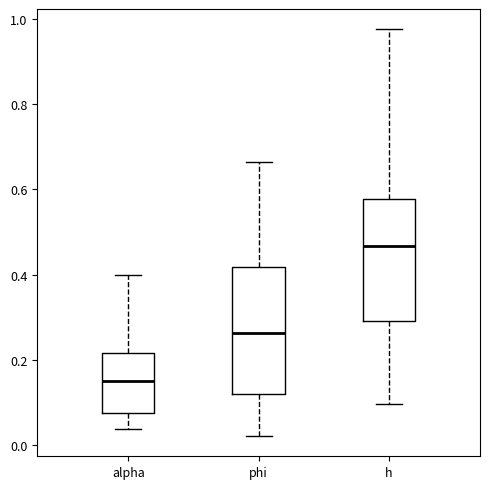

Where does the lower whisker of the box for phi end on the y-axis? The values are not printed on the chart, so give them approximately, as read against the axis.

0.02